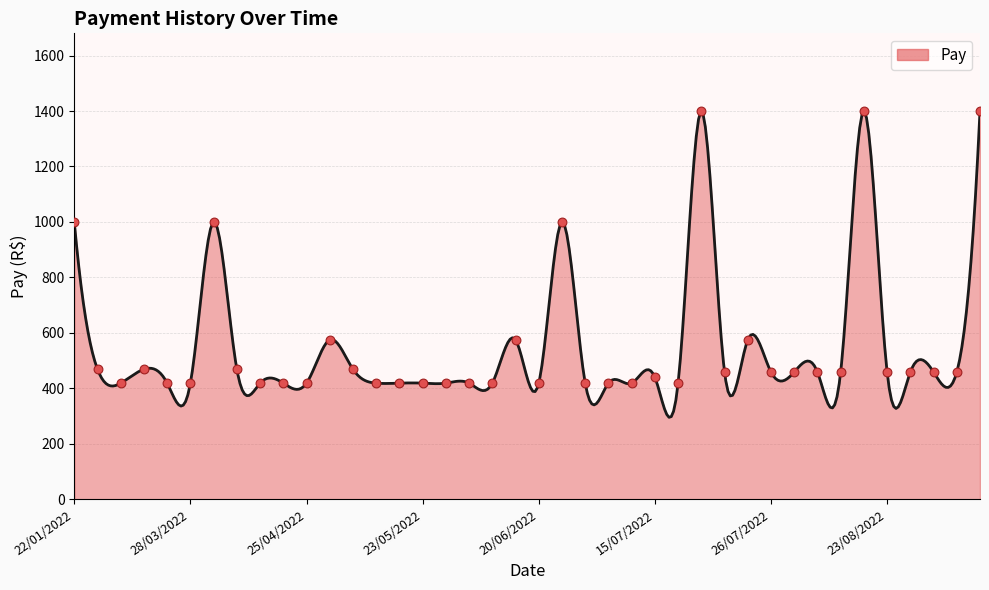

What is the change in value from 20/06/2022 to 02/08/2022?

+40